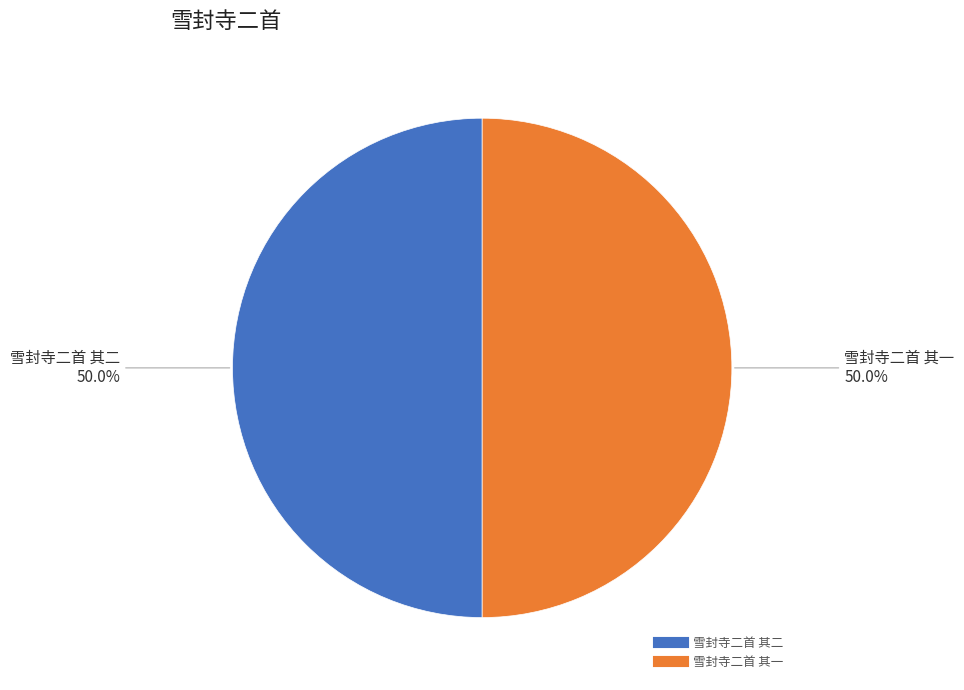

Approximately how many times larger is the value at 雪封寺二首 其二 compared to 雪封寺二首 其一?

1.0